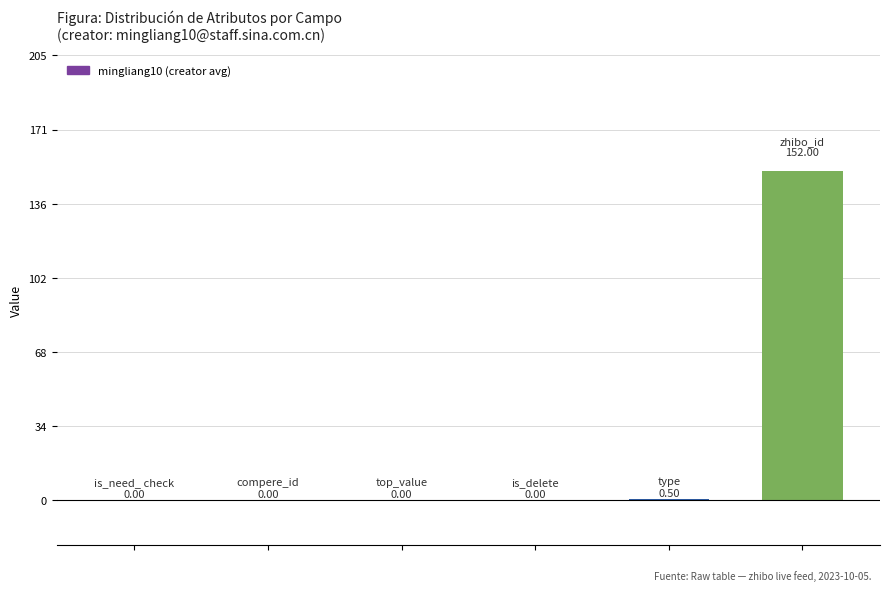

What is the maximum value shown in the chart?

152.0